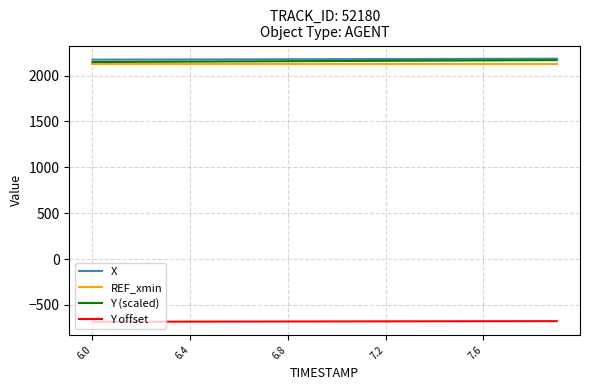

What are all the series names shown in the legend?

X, REF_xmin, Y (scaled), Y offset